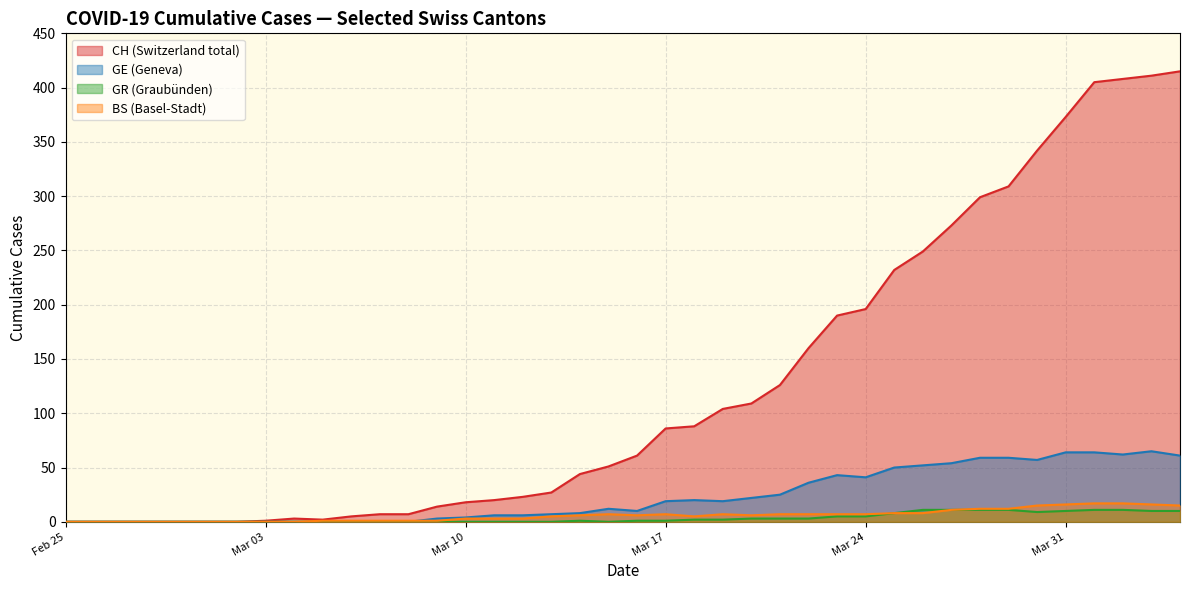

Which series has the largest range (max minus min)?

CH (Switzerland total)